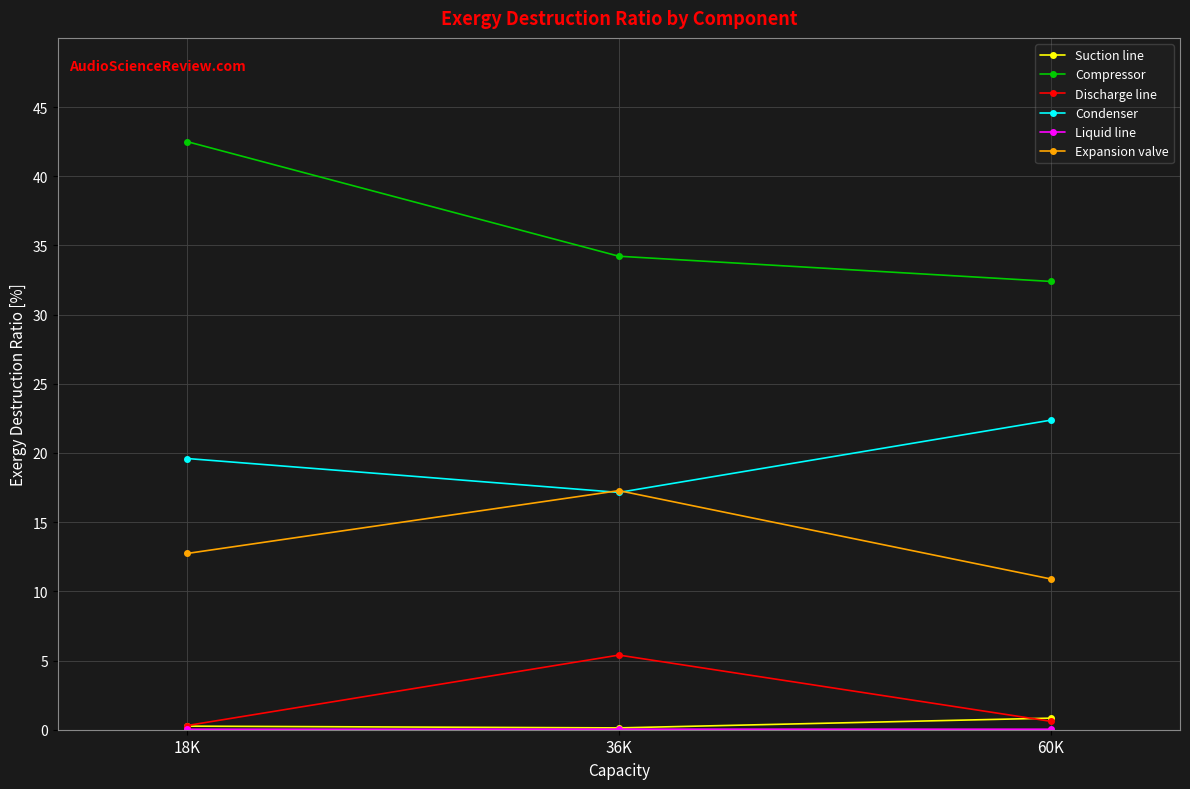

What is the label of the 2nd point from the right?

36K